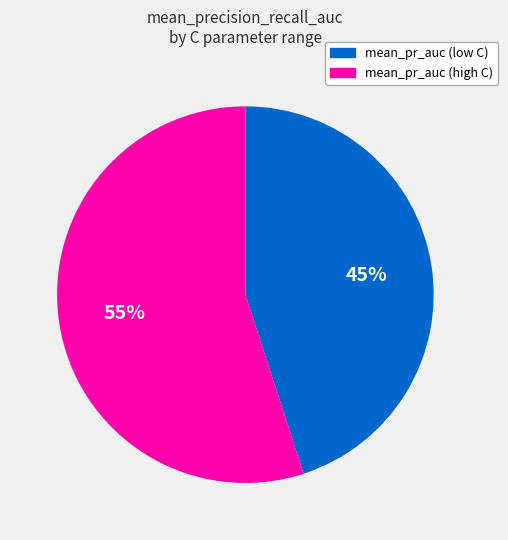

Rank the categories by value from highest to lowest.

mean_pr_auc (high C), mean_pr_auc (low C)